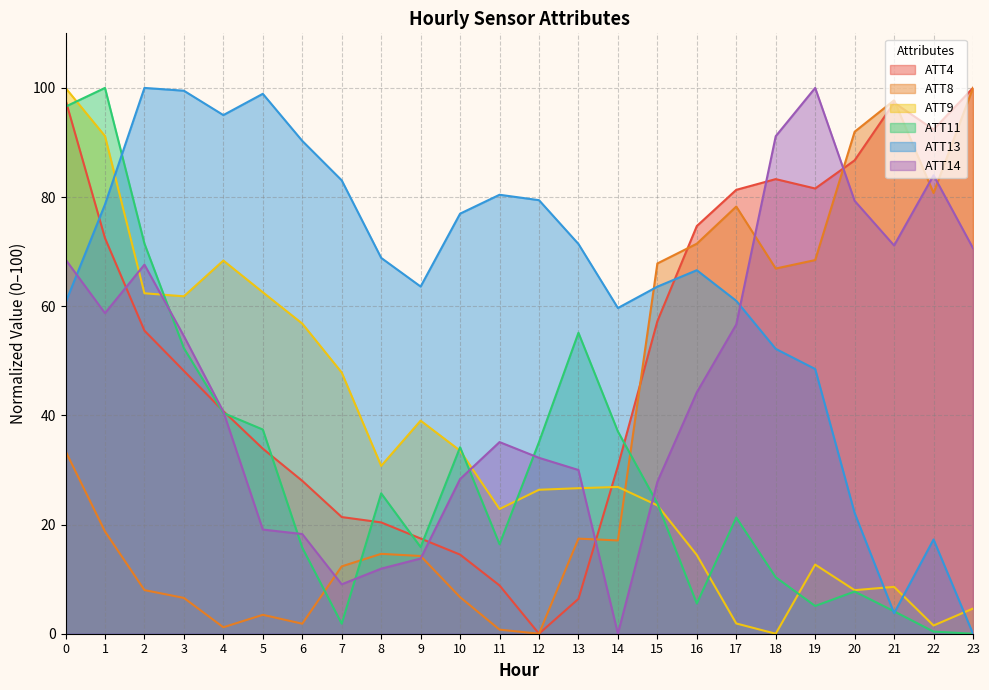

In ATT8, how many points are higher than both neighbors (excluding endpoints)?

5